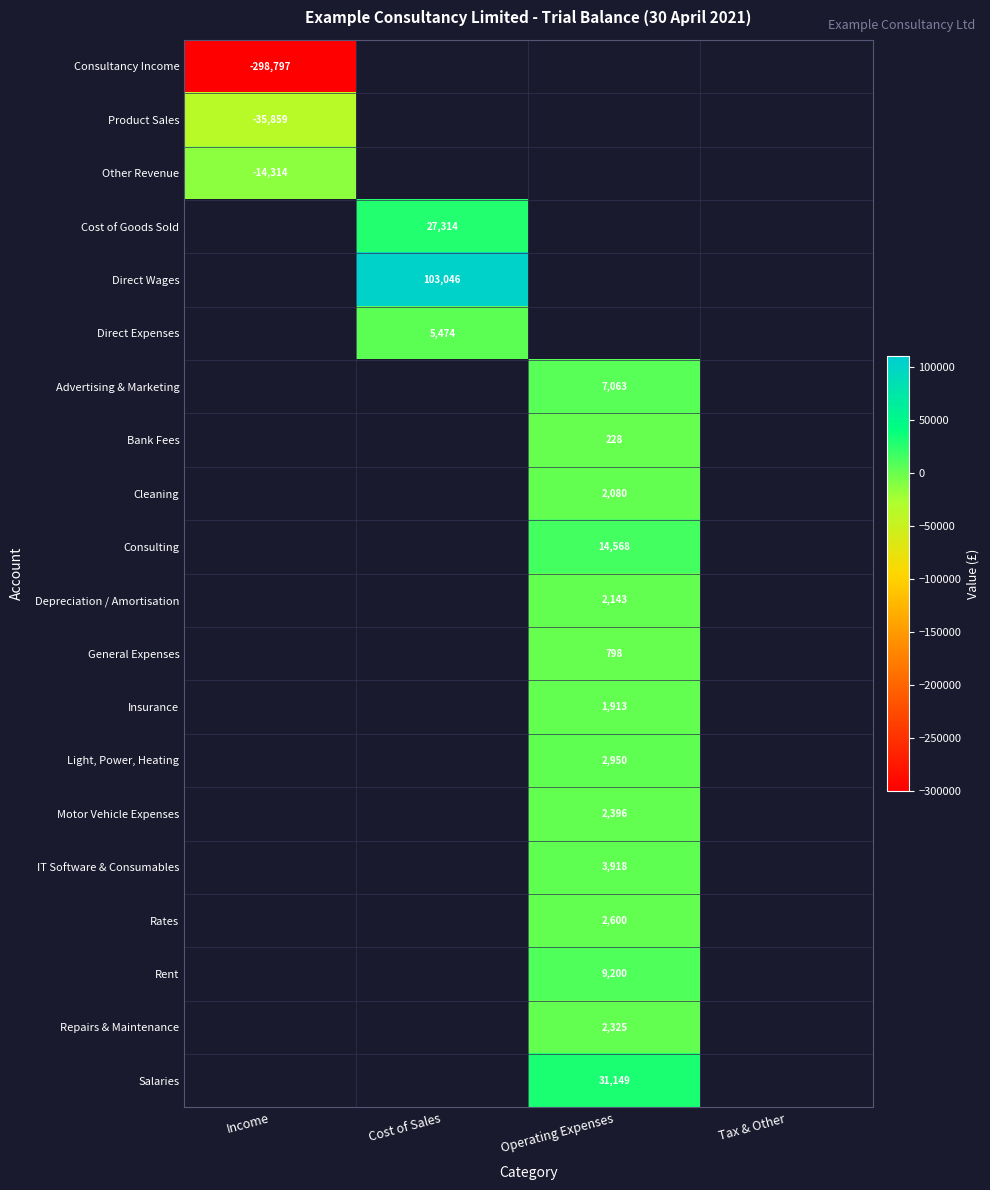

Between Tax & Other and Operating Expenses, which is larger?

Operating Expenses